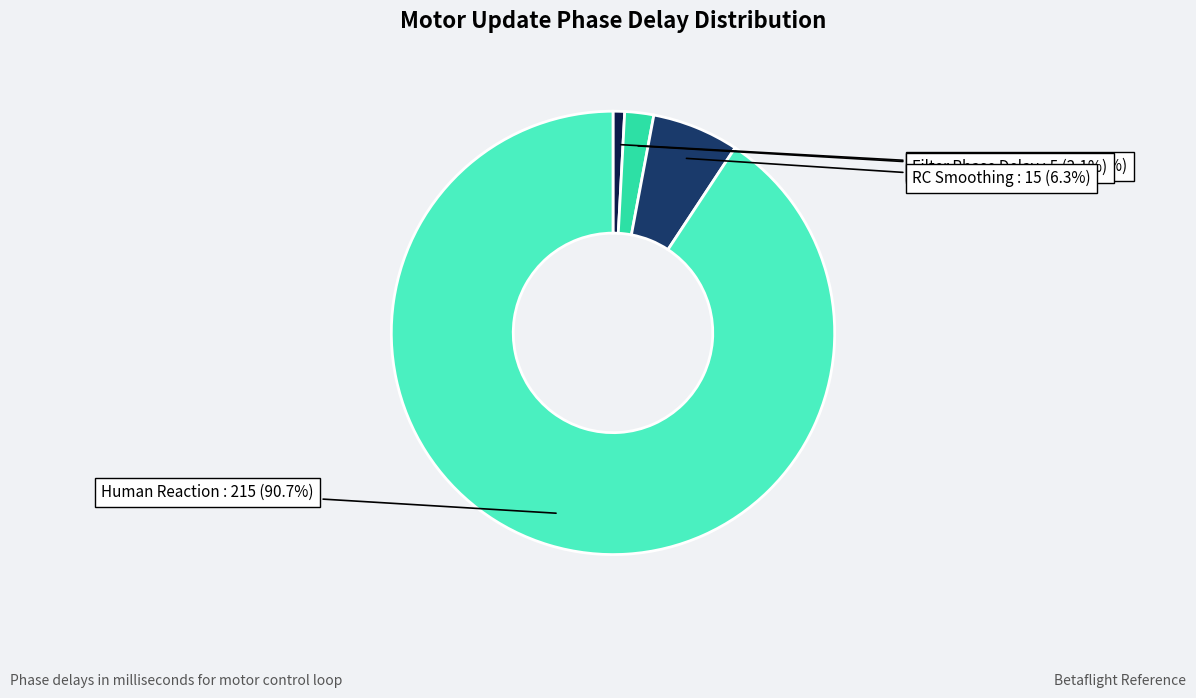

The RC Smoothing slice represents 6% of the pie. True or false?

True